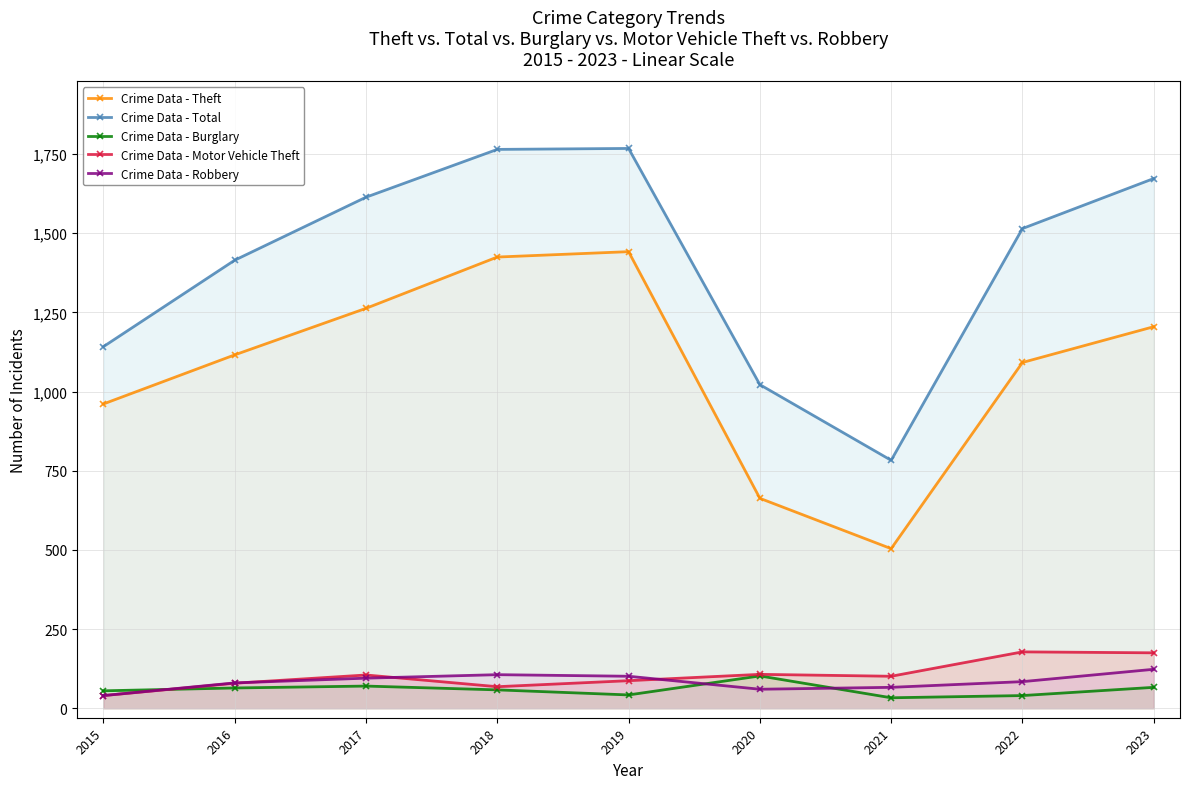

Between 2016 and 2019, which is larger?

2019